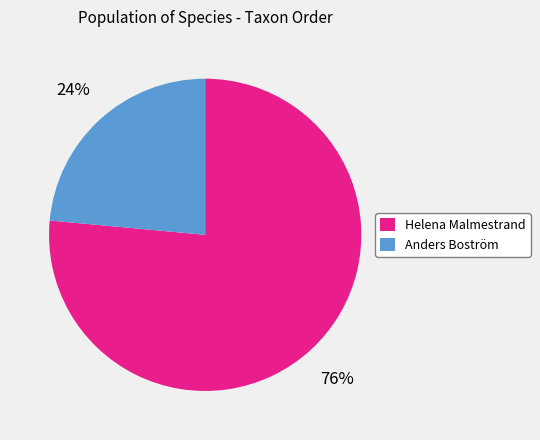

To the nearest percent, what is the average slice percentage?

50%